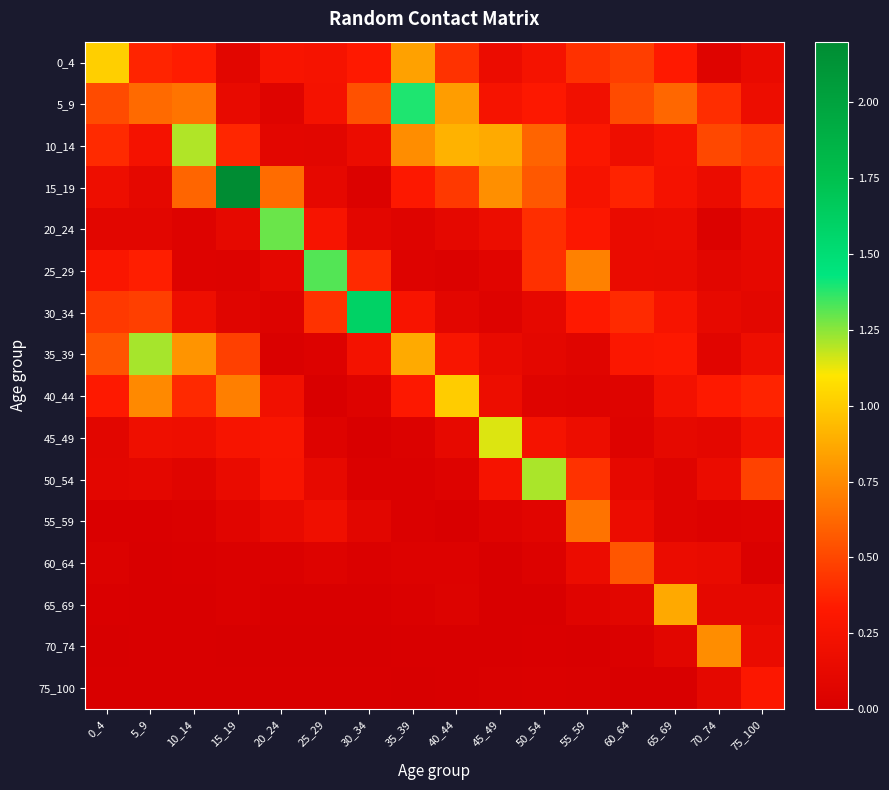

What is the total value across all series at 60_64?

3.6